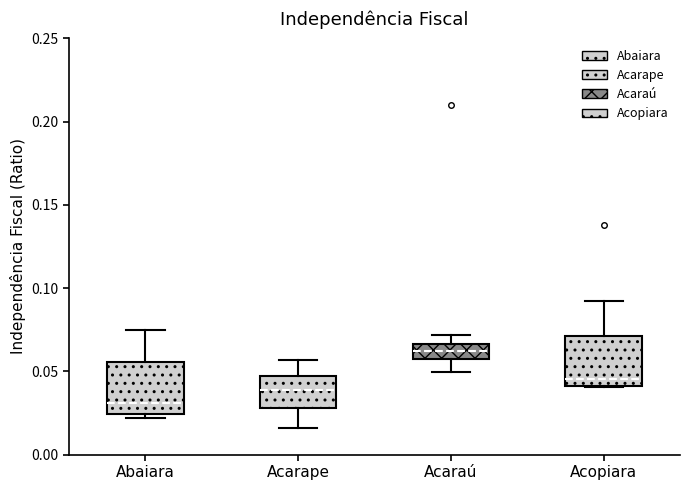

Where is the lower edge of the box for Abaiara on the y-axis? The values are not printed on the chart, so give them approximately, as read against the axis.

0.025